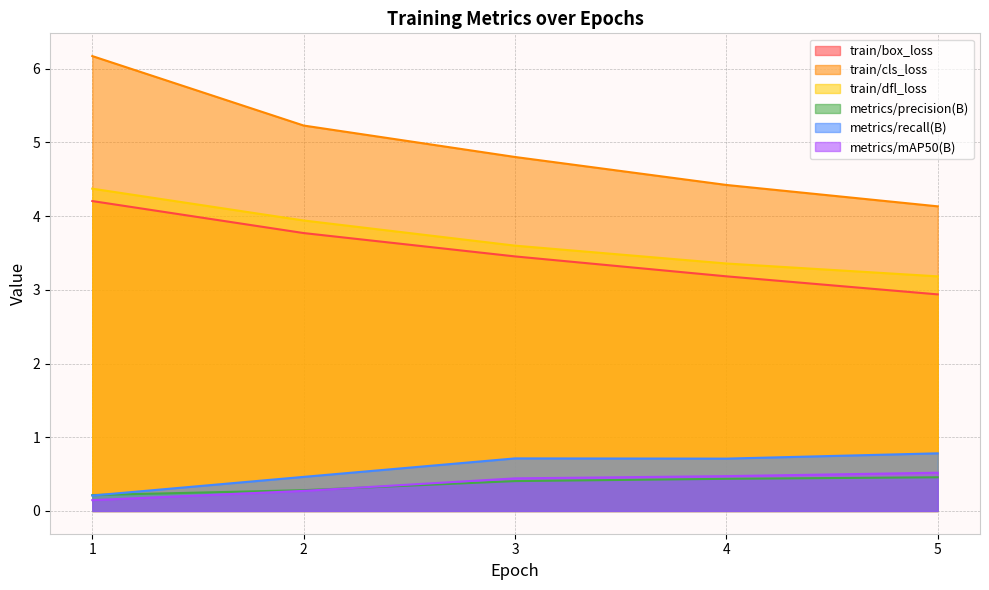

True or false: train/cls_loss has more than 1 points higher than both neighbors.

False